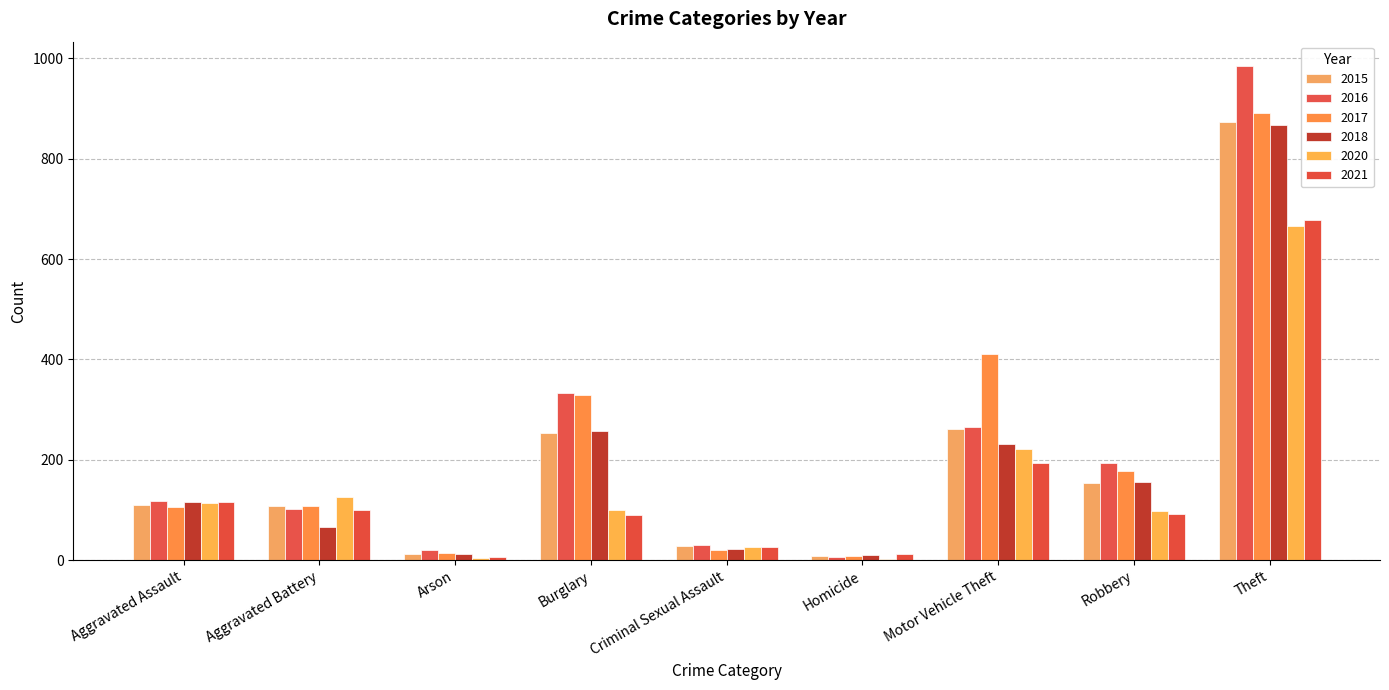

Are the bars horizontal?

No